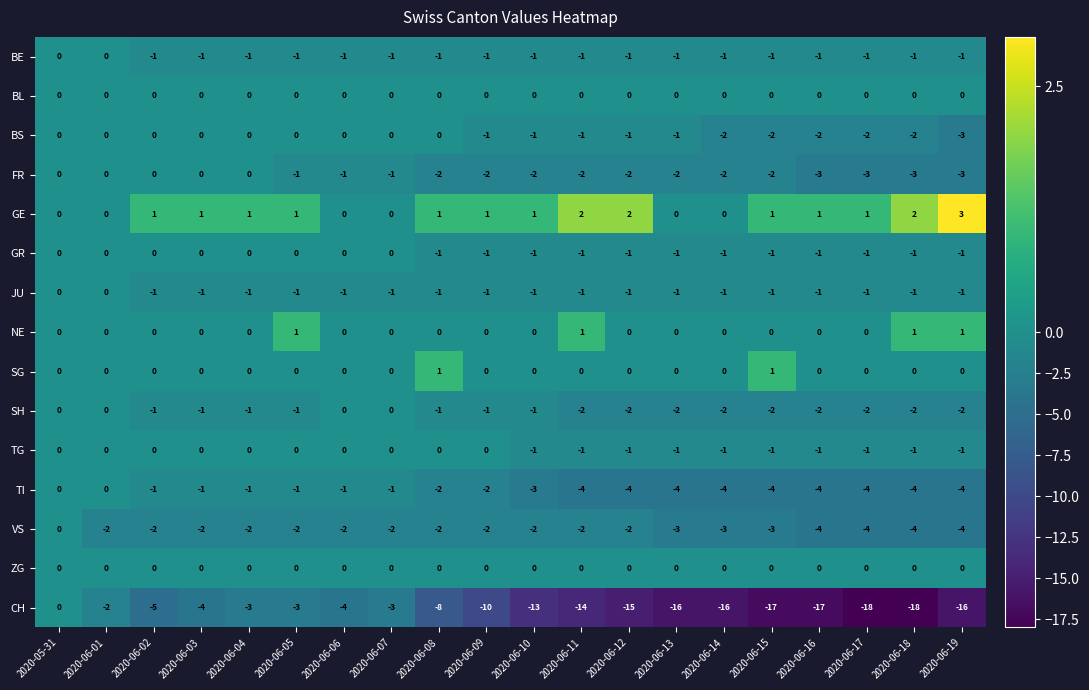

Between 2020-06-06 and 2020-06-15, which series saw the biggest shift?

CH